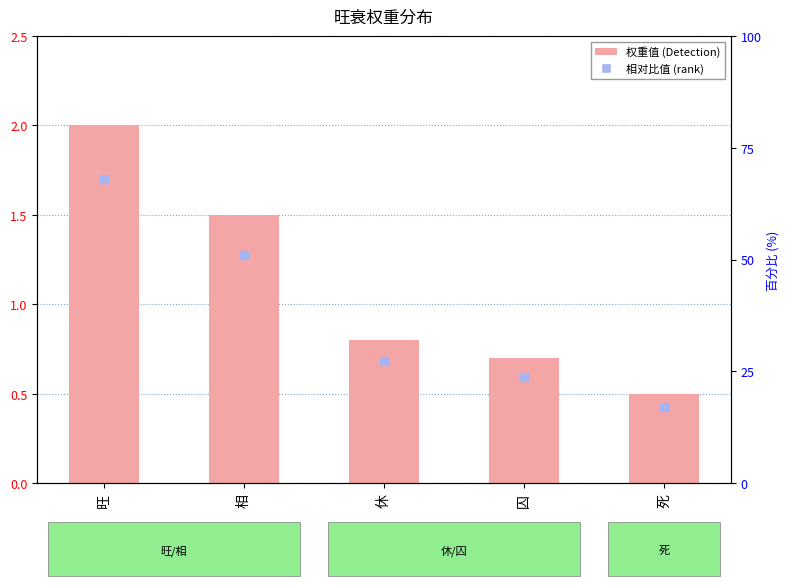

At which category is the sum across all series the highest?

旺